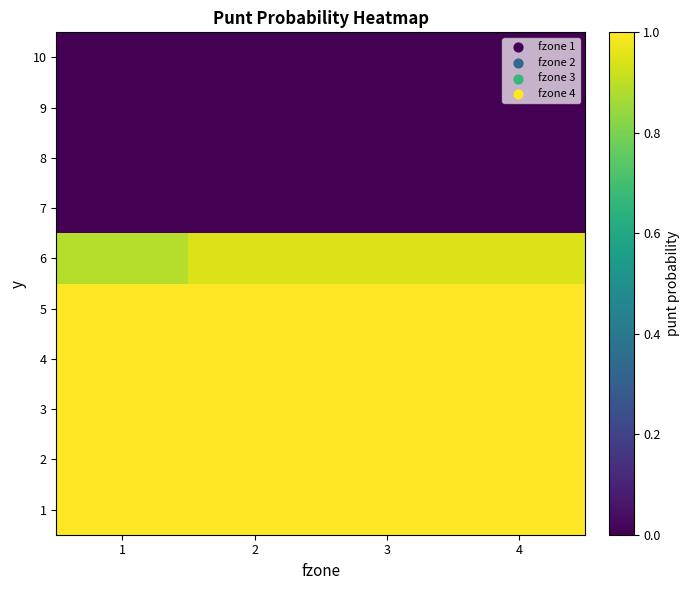

How many data points does each series have?

4